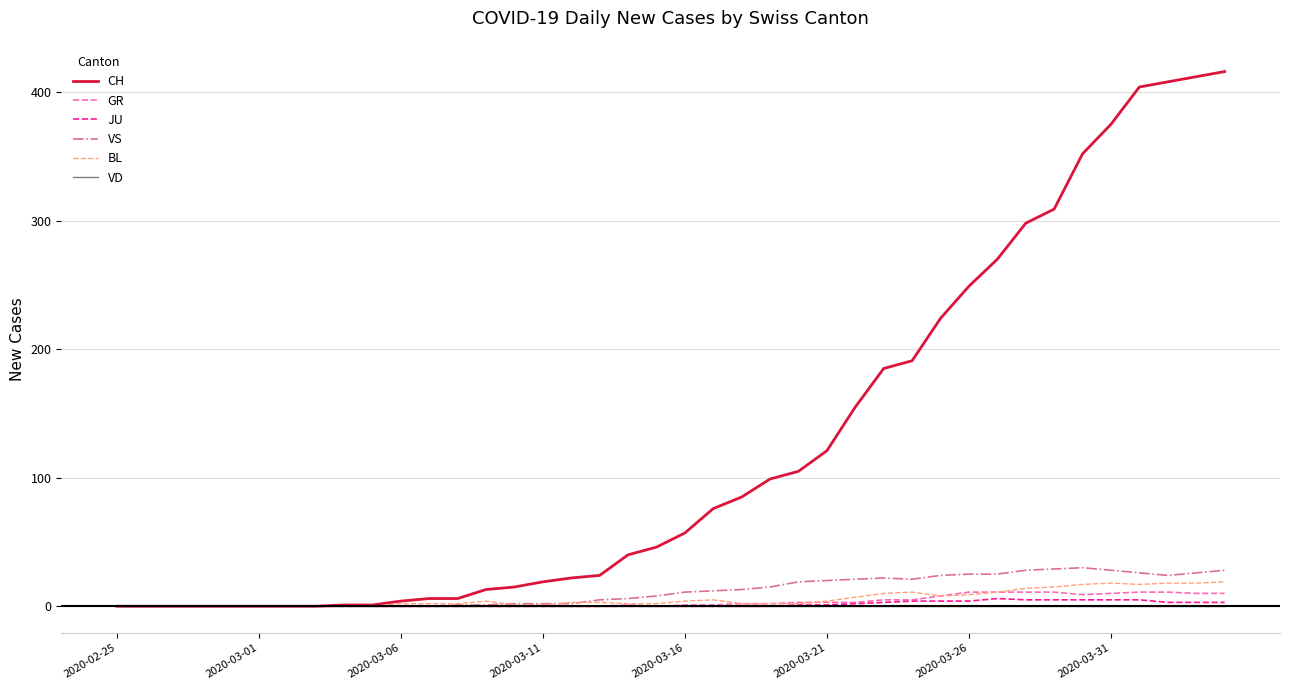

What are all the series names shown in the legend?

CH, GR, JU, VS, BL, VD